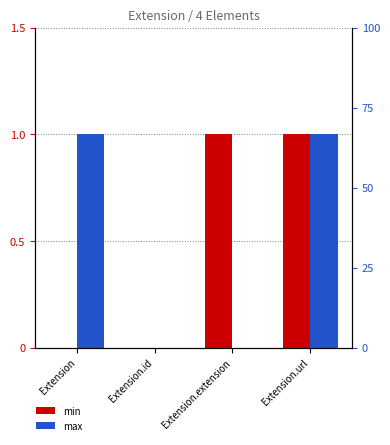

Reading left to right, extract all data points from this chart.

min: 0	0	1	1
max: 1	0	0	1